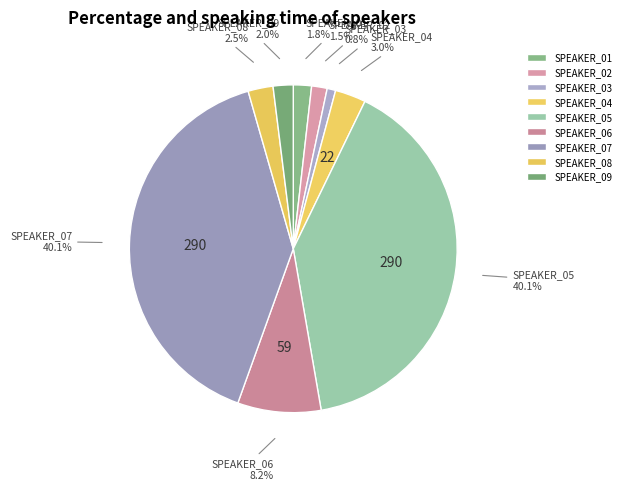

Is SPEAKER_08 the majority of the pie?

No